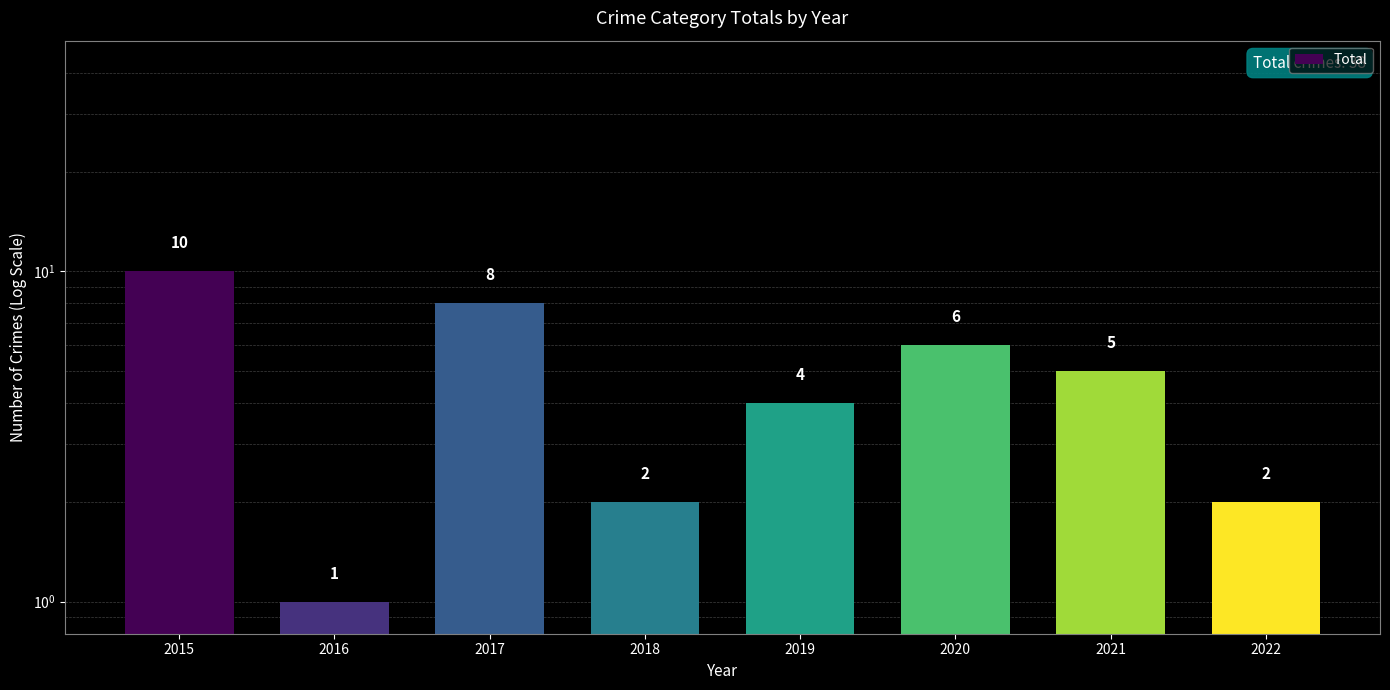

Reading left to right, what are all the values shown in this chart?

2015=10	2016=1	2017=8	2018=2	2019=4	2020=6	2021=5	2022=2